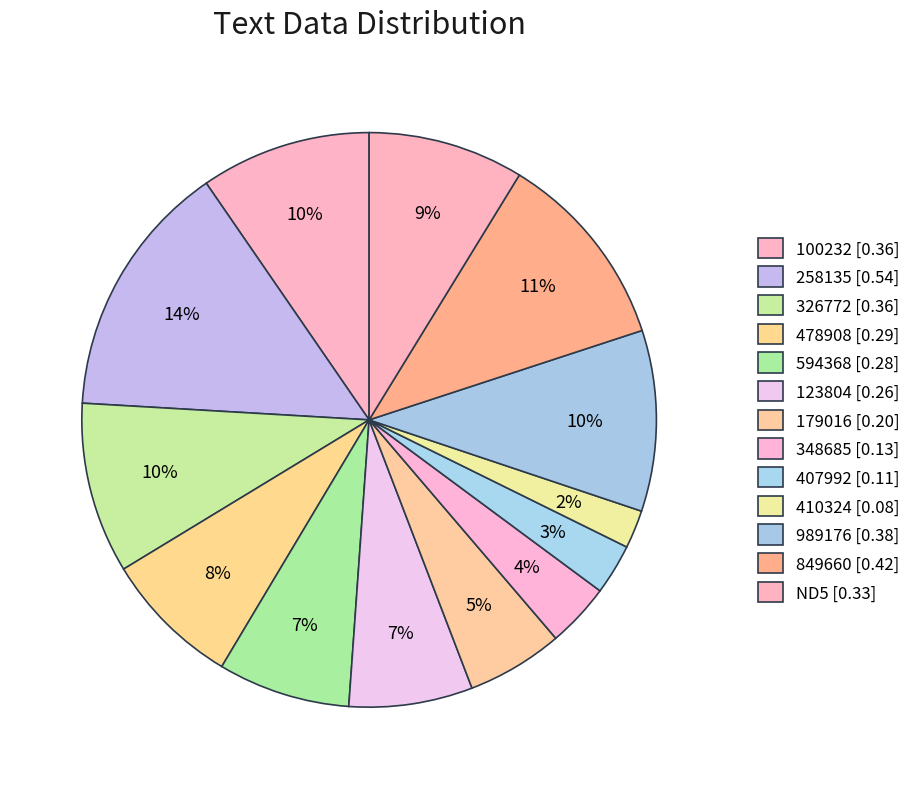

What percentage is the 989176 slice, to the nearest percent?

10%